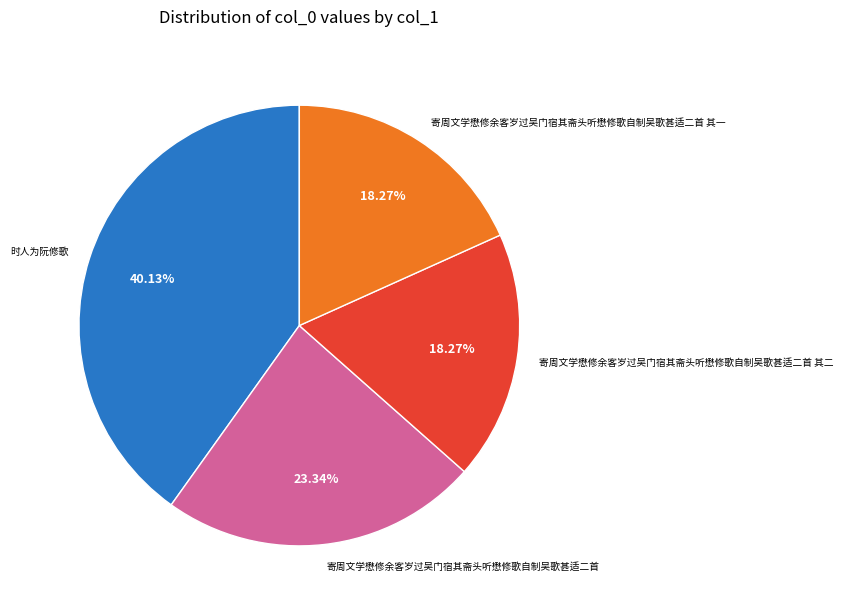

What percentage is the 寄周文学懋修余客岁过吴门宿其斋头听懋修歌自制吴歌甚适二首 其二 slice, to the nearest percent?

18%